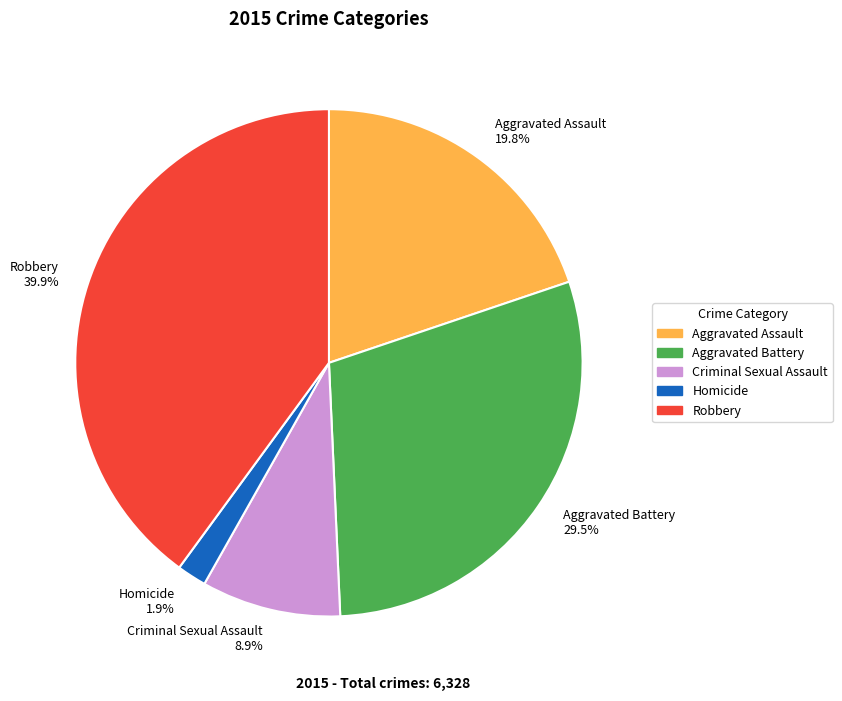

How many slices are in this pie chart?

5